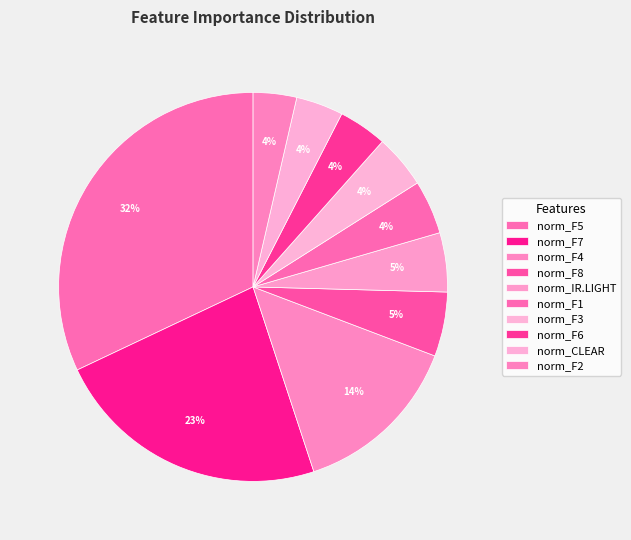

Which category has the biggest portion of the pie?

norm_F5